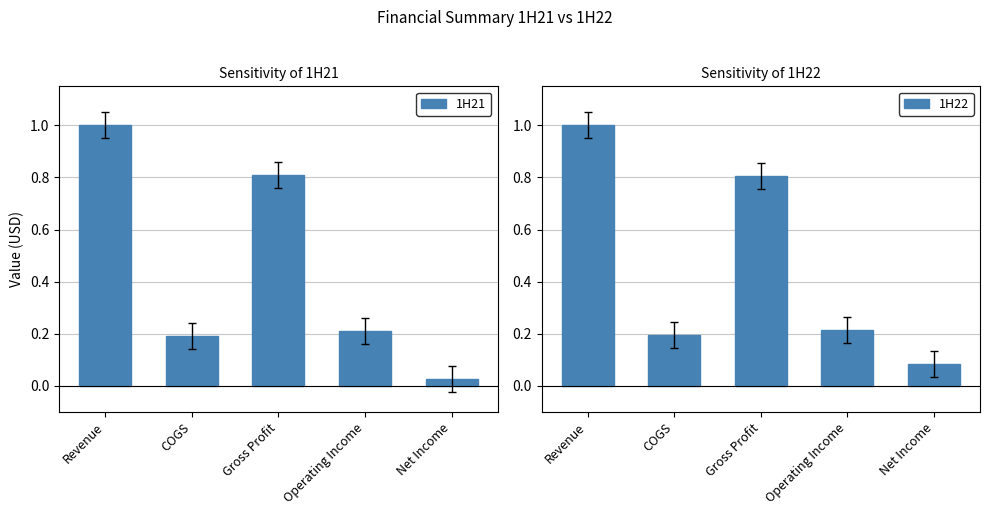

True or false: 1H22 has a value of 0.2 at COGS.

True